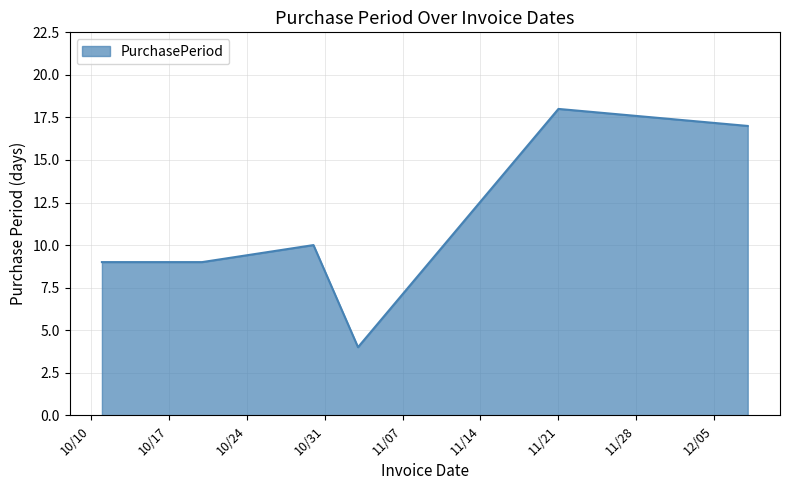

How many interior local peaks (higher than both neighbors) does the data have?

2